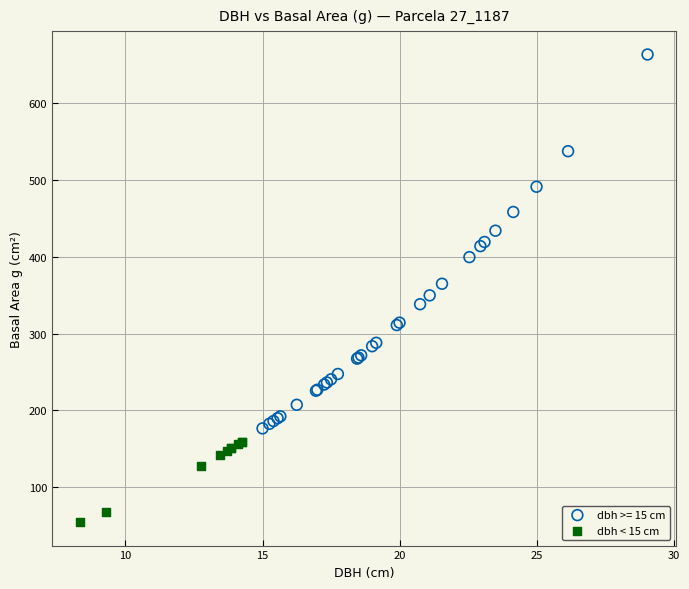

Which series has the widest spread of Y values?

dbh >= 15 cm